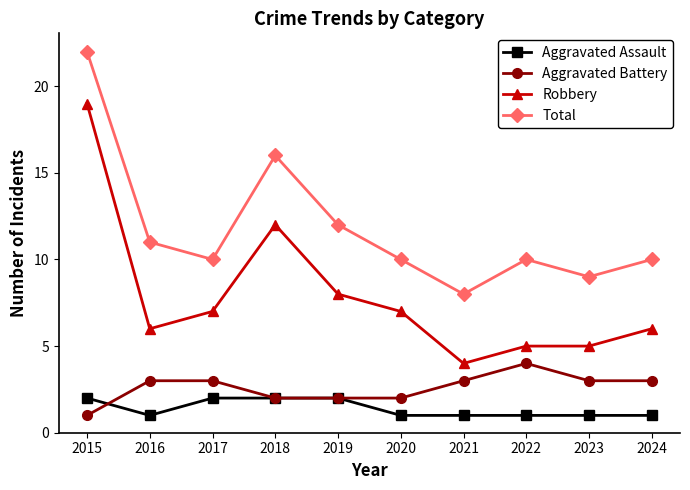

Where is Robbery nearest to the value 11?

2018